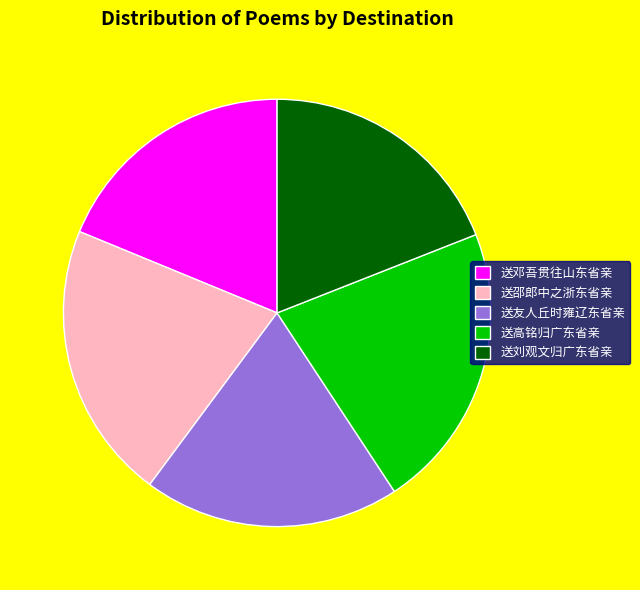

Is the sum of 送高铭归广东省亲 and 送友人丘时雍辽东省亲 greater than half?

No